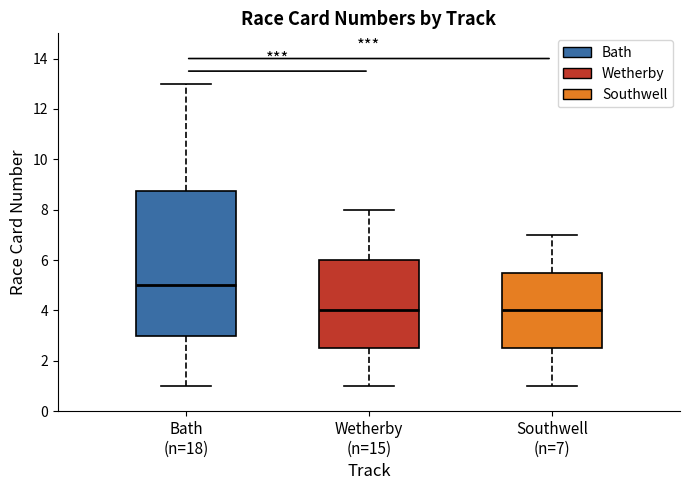

Which box has the highest median line?

Bath (n=18)